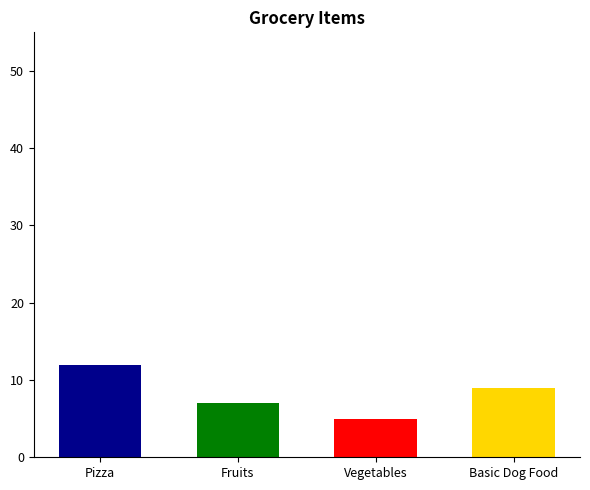

Rank the categories by value from lowest to highest.

Vegetables, Fruits, Basic Dog Food, Pizza